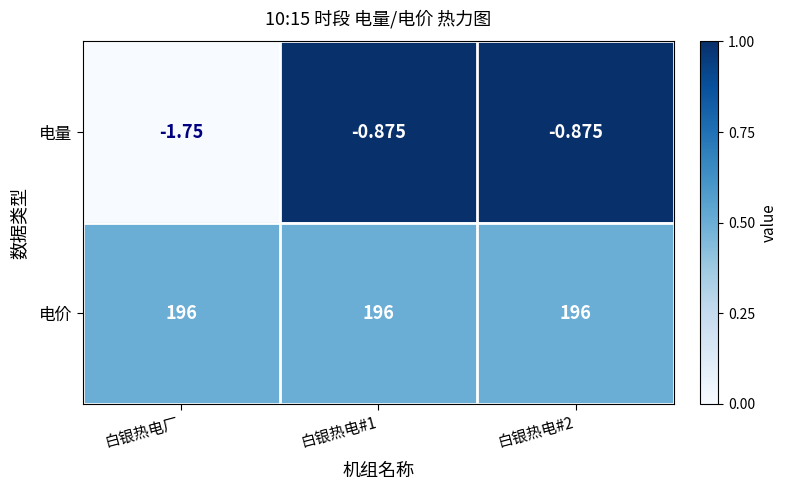

Which category has the lowest value across all series?

白银热电厂